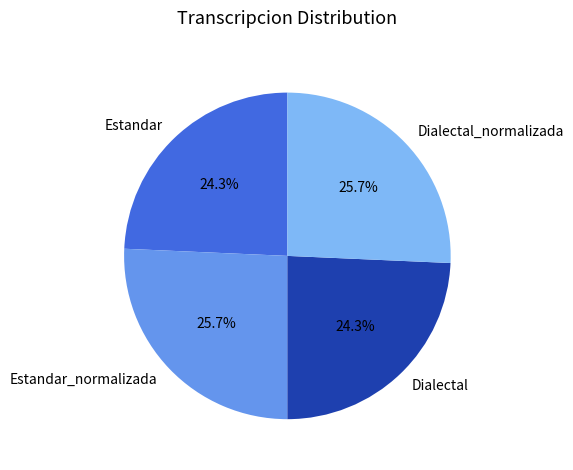

The Dialectal_normalizada slice represents 26% of the pie. True or false?

True